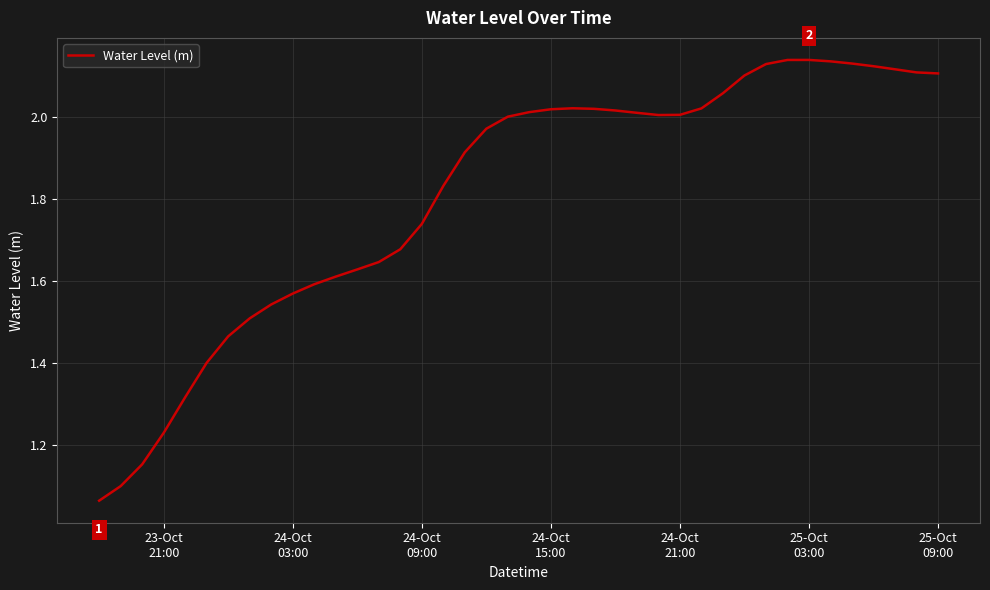

What is the sum of all values?

72.4